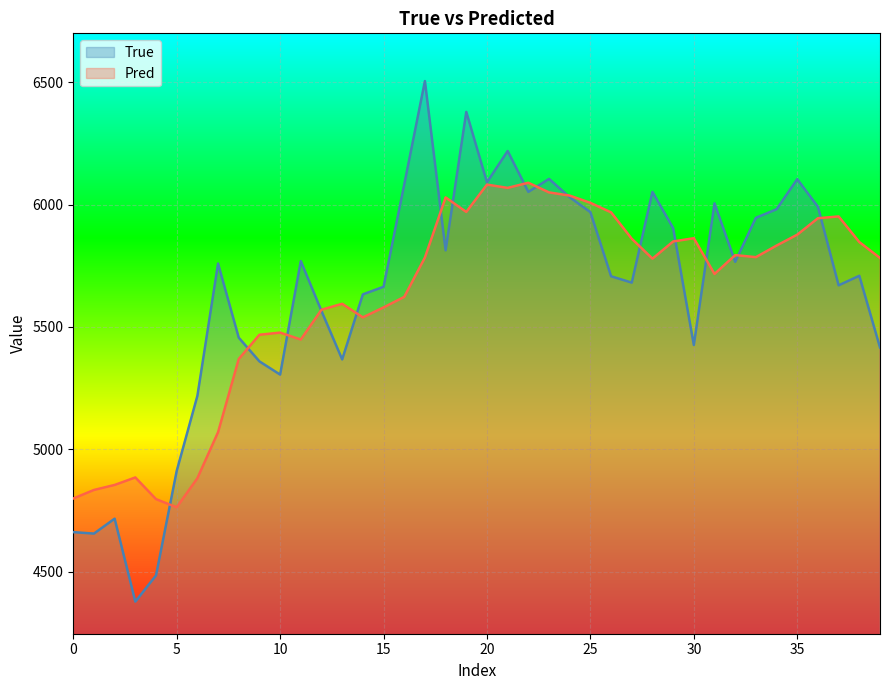

The value of True at 19 is 4232.8. True or false?

False